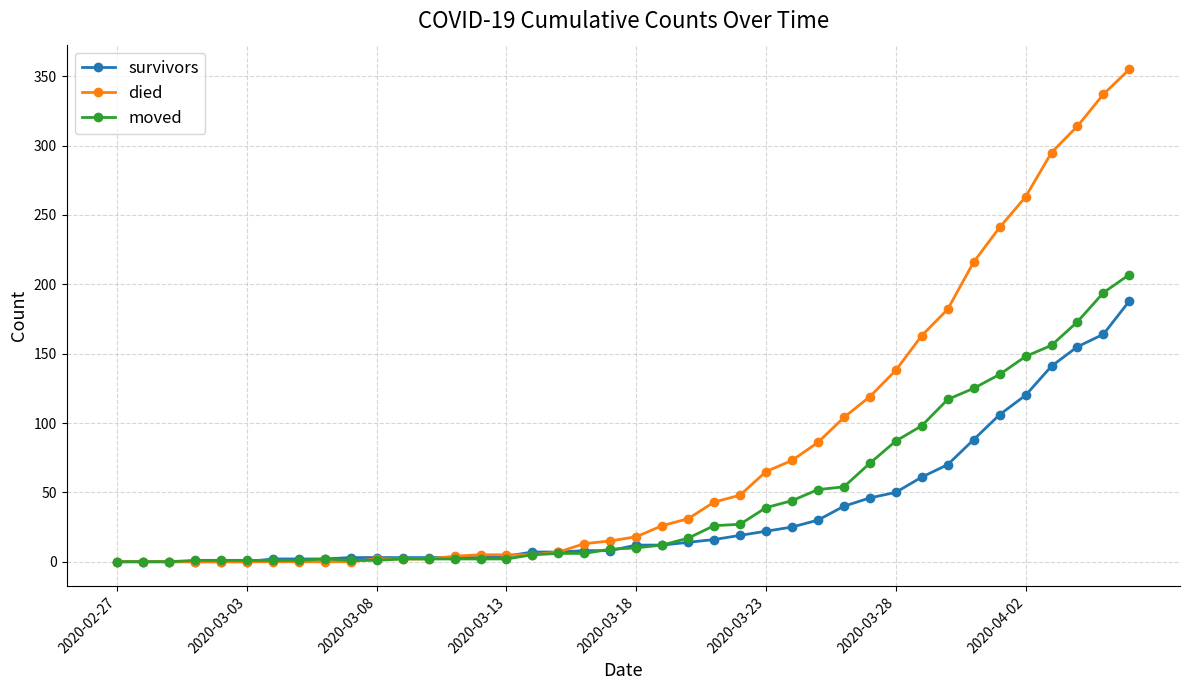

What is the highest value of the moved series?

207